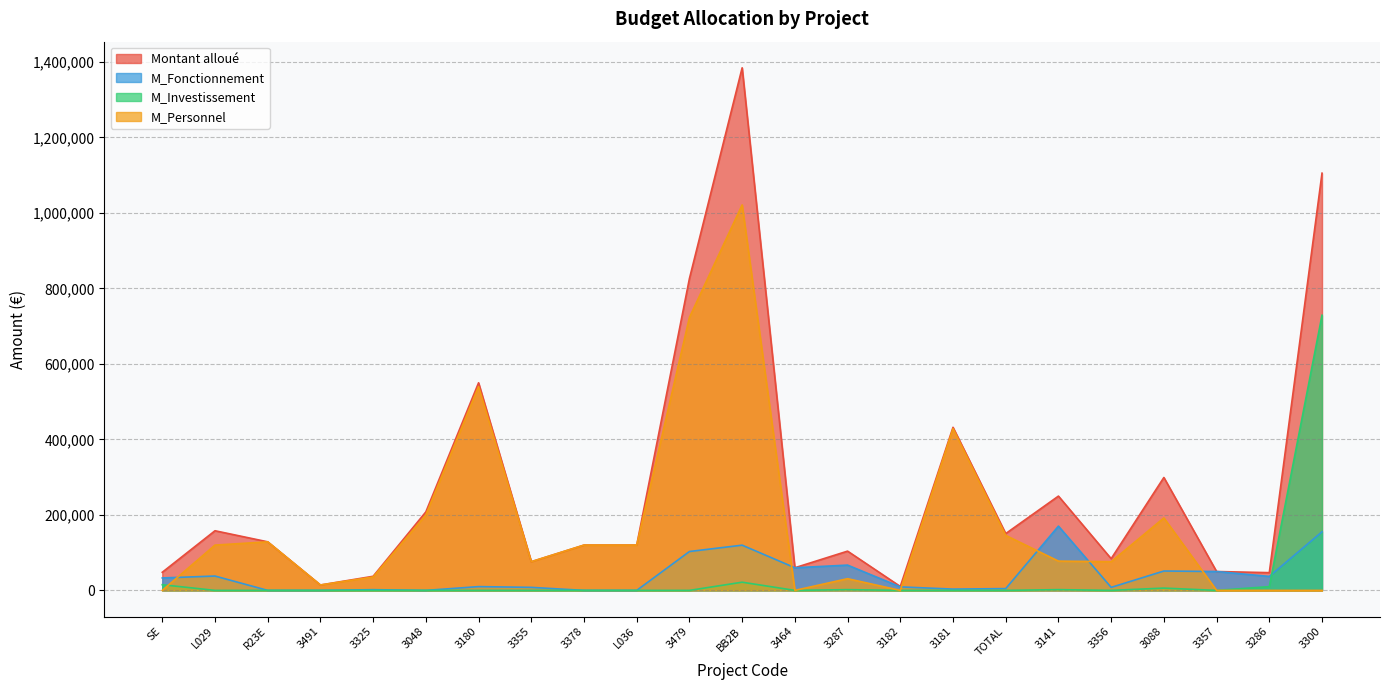

True or false: M_Personnel and Montant alloué intersect in this chart.

False